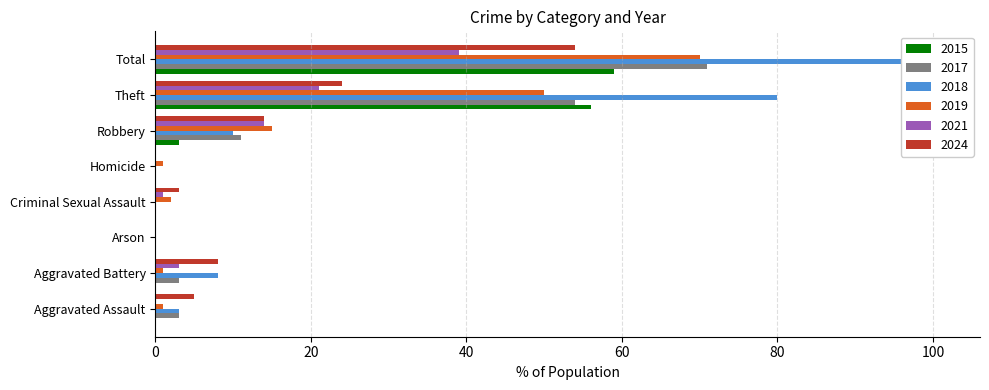

What is the average value of the 2018 series?

25